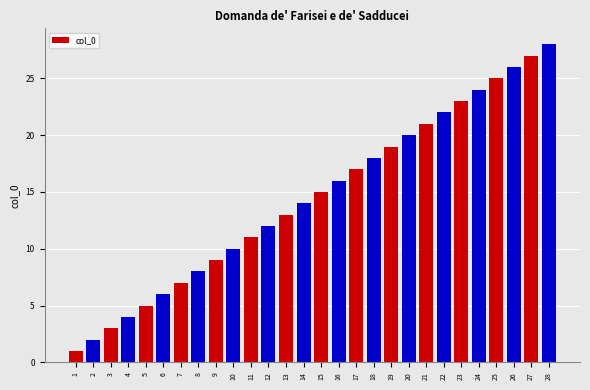

What is the difference between the maximum and minimum values?

27